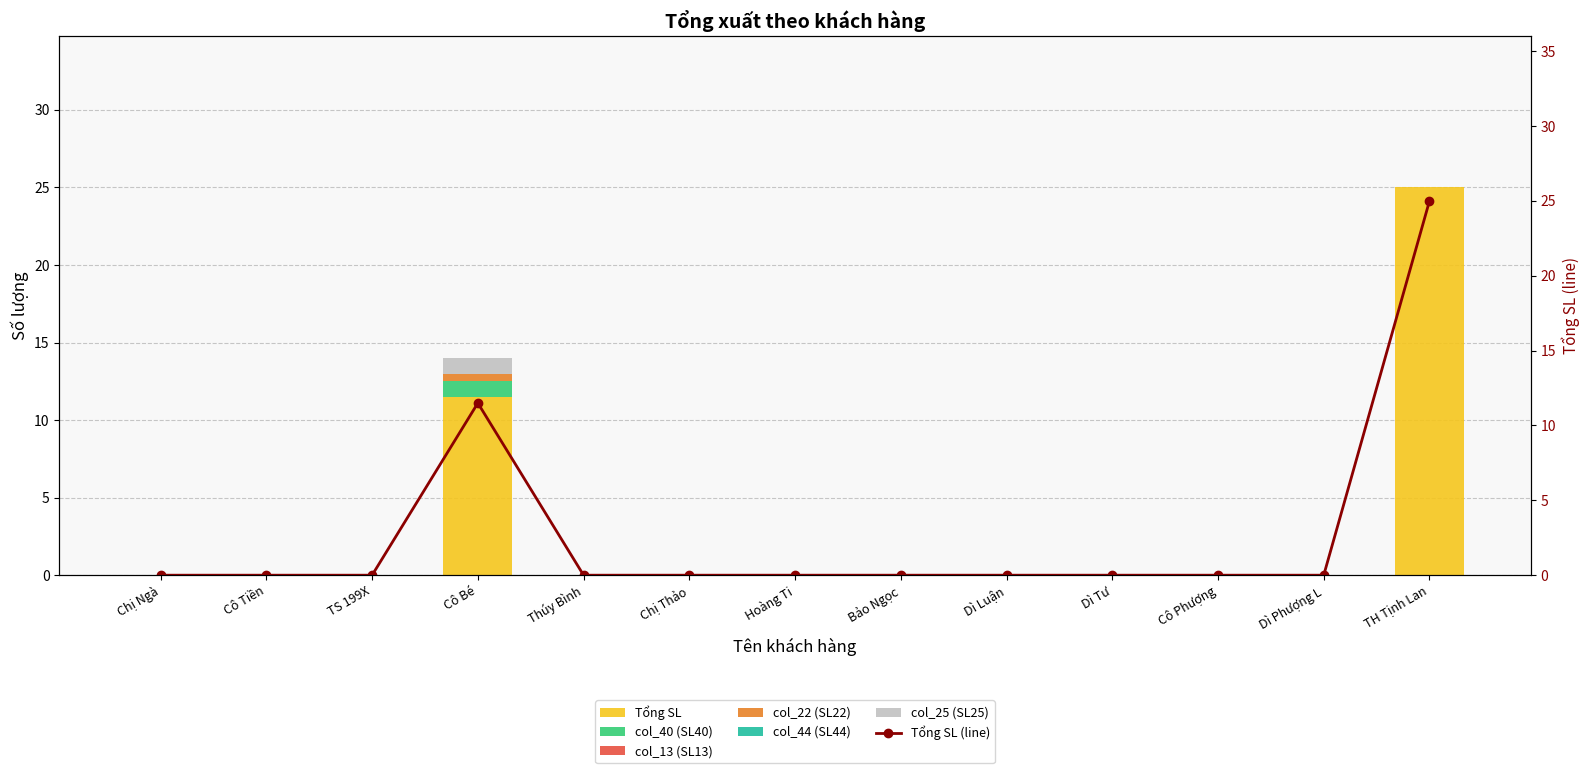

How many values in col_40 (SL40) are above zero?

1